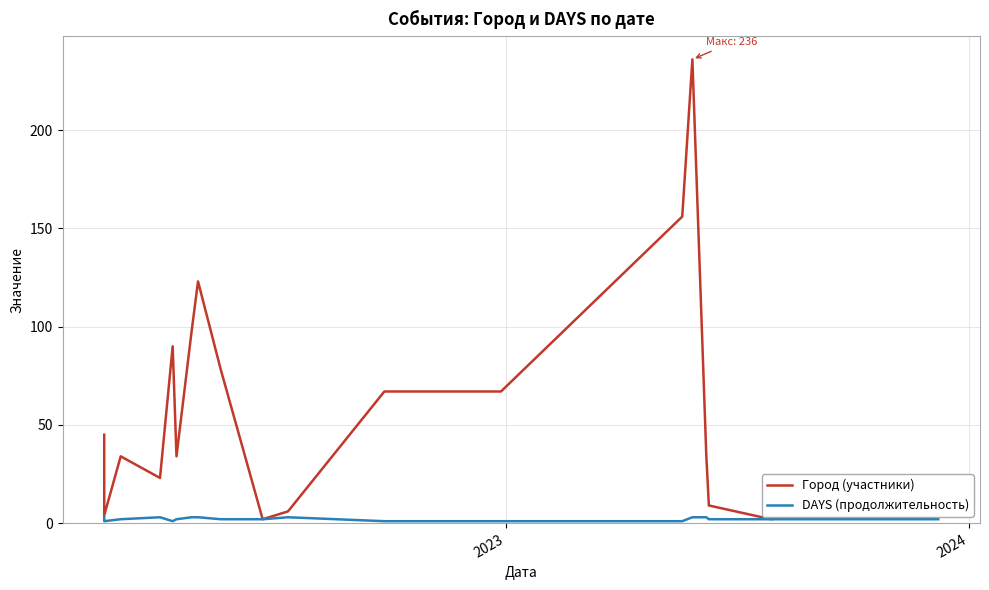

Reading left to right, transcribe all the data shown in this chart.

Город (участники): 45	4	34	23	90	34	98	123	78	2	6	67	67	156	236	34	9	2	4	8
DAYS (продолжительность): 3	1	2	3	1	2	3	3	2	2	3	1	1	1	3	3	2	2	2	2